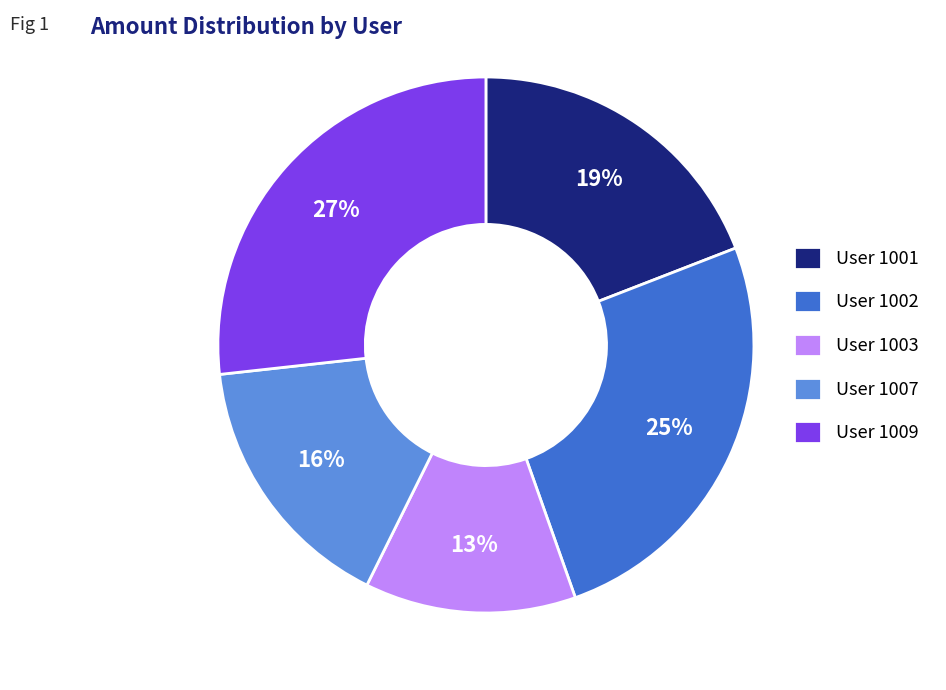

Between User 1001 and User 1009, which is larger?

User 1009